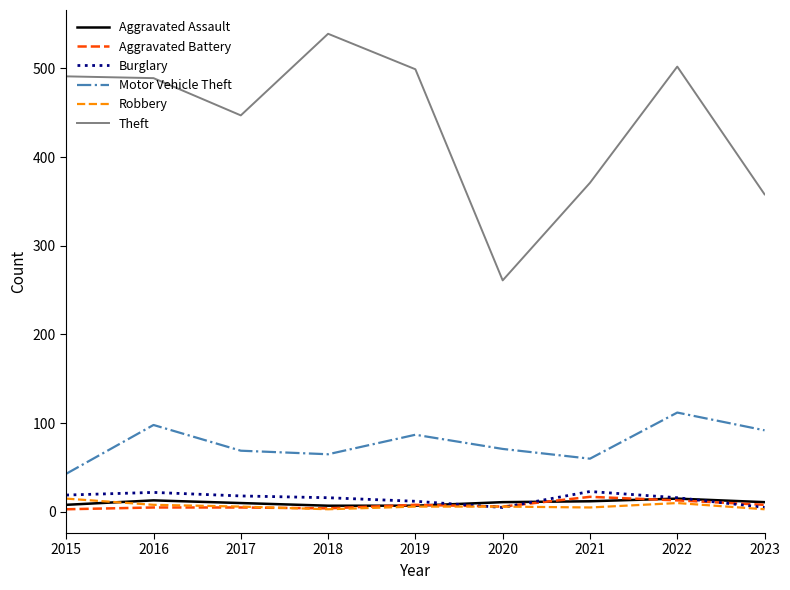

What is the spread (max minus min) of values at 2015?

488